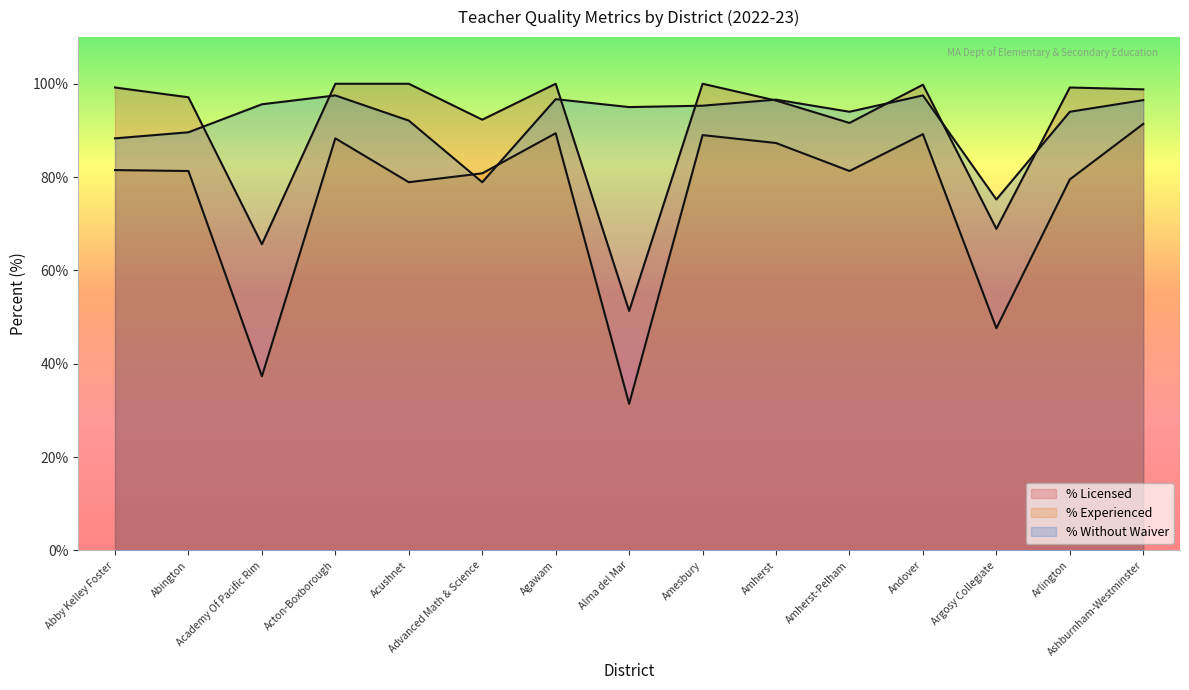

At which category does % Licensed reach its first local valley?

Academy Of Pacific Rim